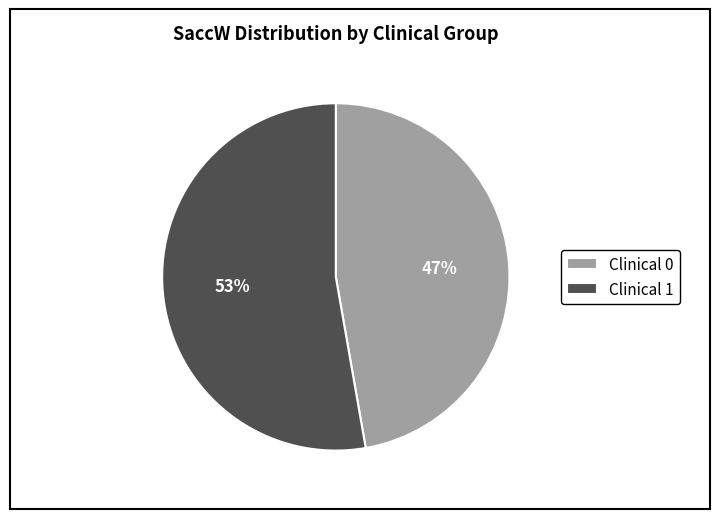

Combined, do Clinical 1 and Clinical 0 account for over 50%?

Yes